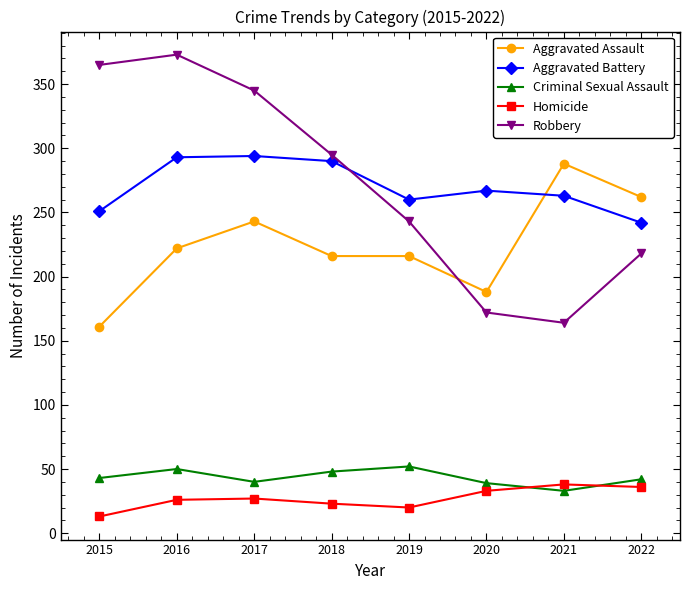

At how many categories does at least one series exceed 241?

8